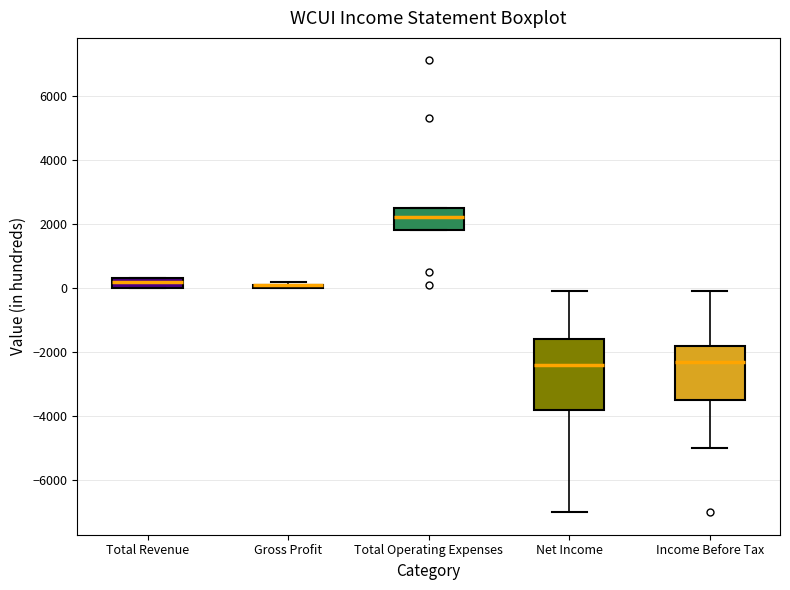

Where is the lower edge of the box for Total Revenue on the y-axis? The values are not printed on the chart, so give them approximately, as read against the axis.

0